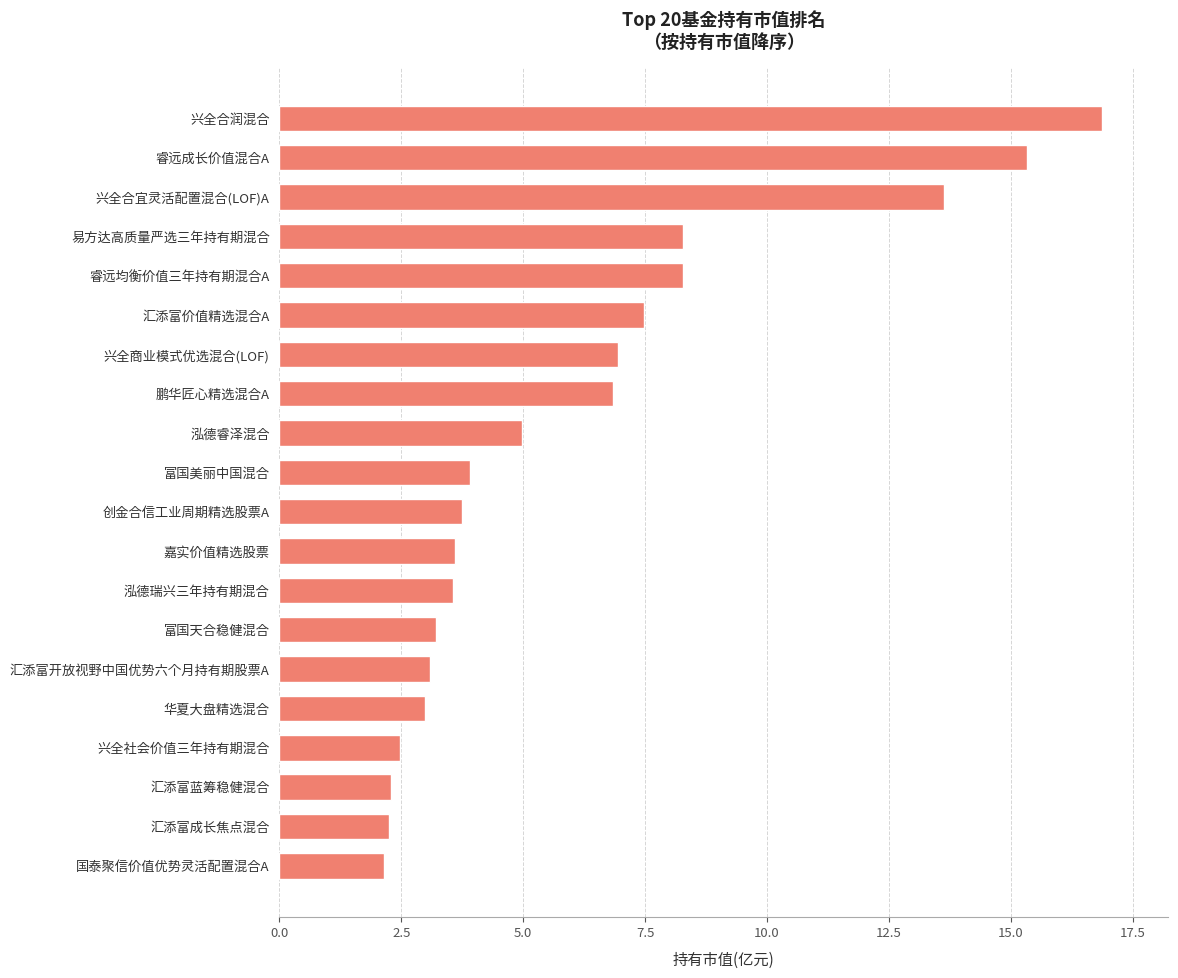

What is the difference between the values at 睿远成长价值混合A and 国泰聚信价值优势灵活配置混合A?

13.2